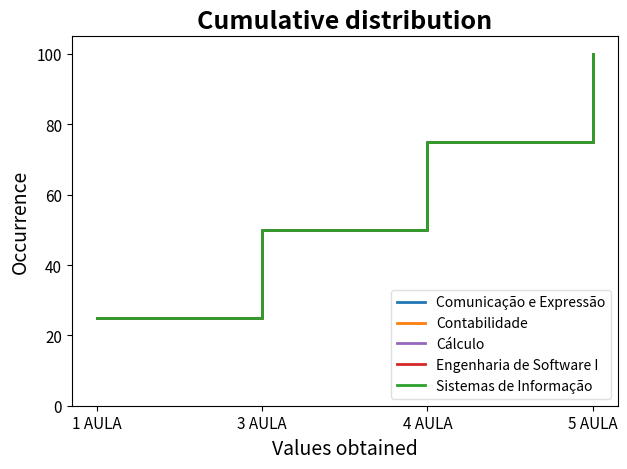

At 5 AULA, list the series in order from largest to smallest.

Comunicação e Expressão, Contabilidade, Cálculo, Engenharia de Software I, Sistemas de Informação